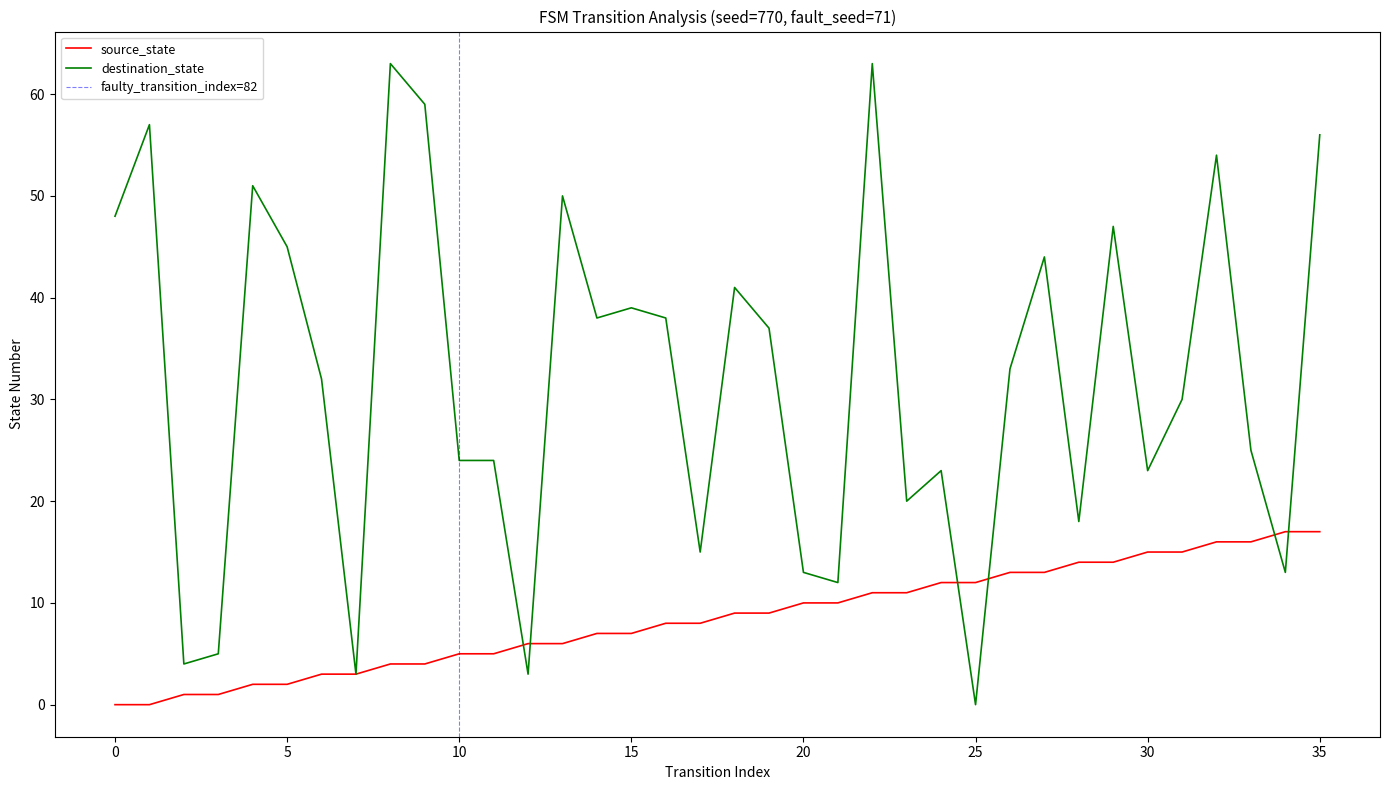

Count the number of data series in this chart.

2